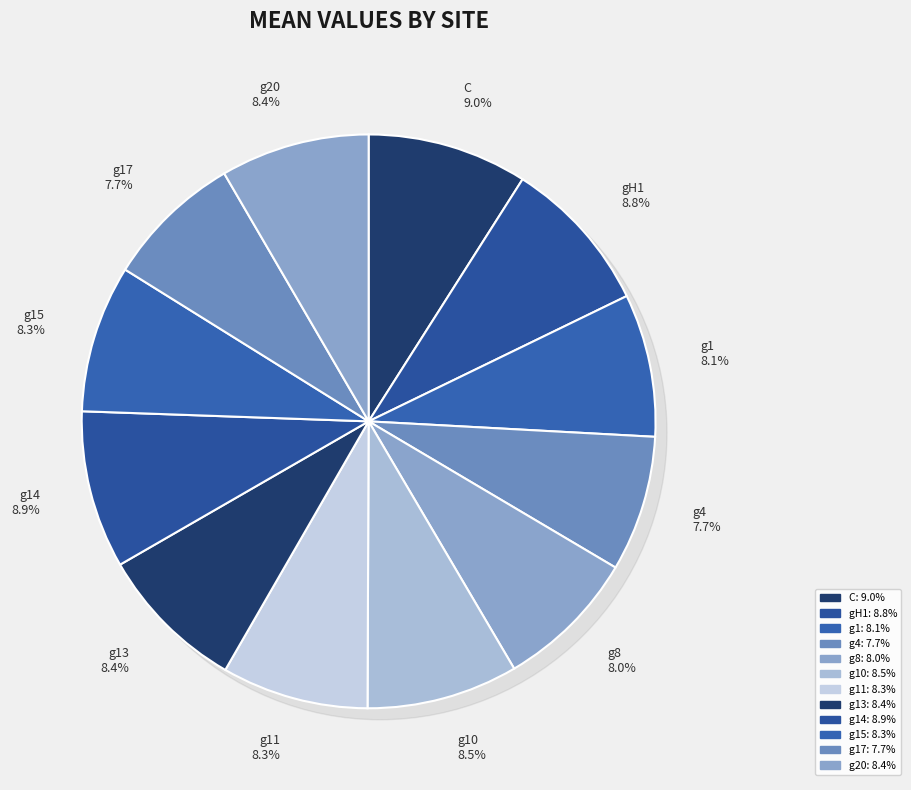

How many segments does this pie chart have?

12